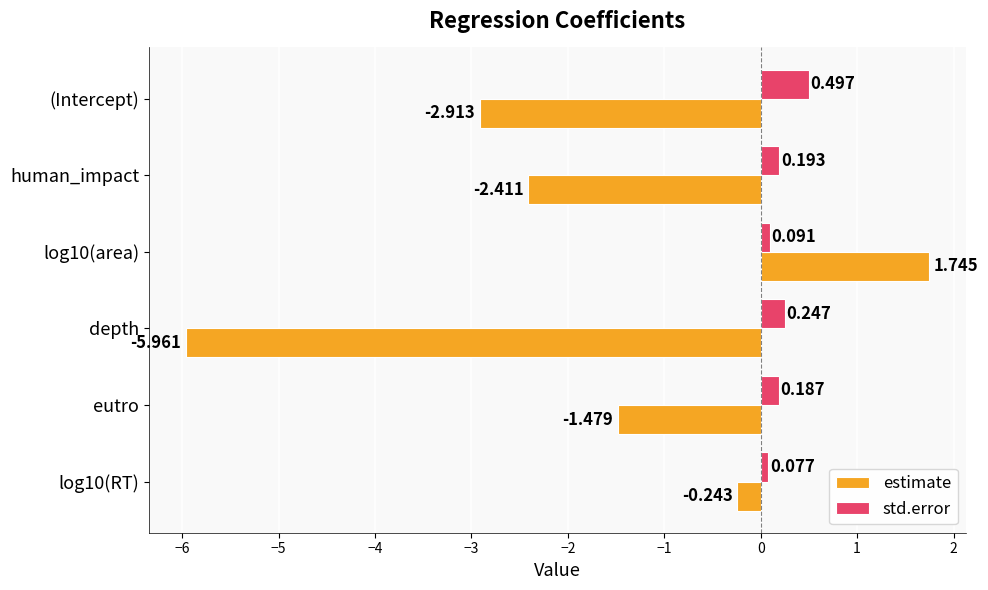

List the series in order of their overall mean, highest first.

std.error, estimate